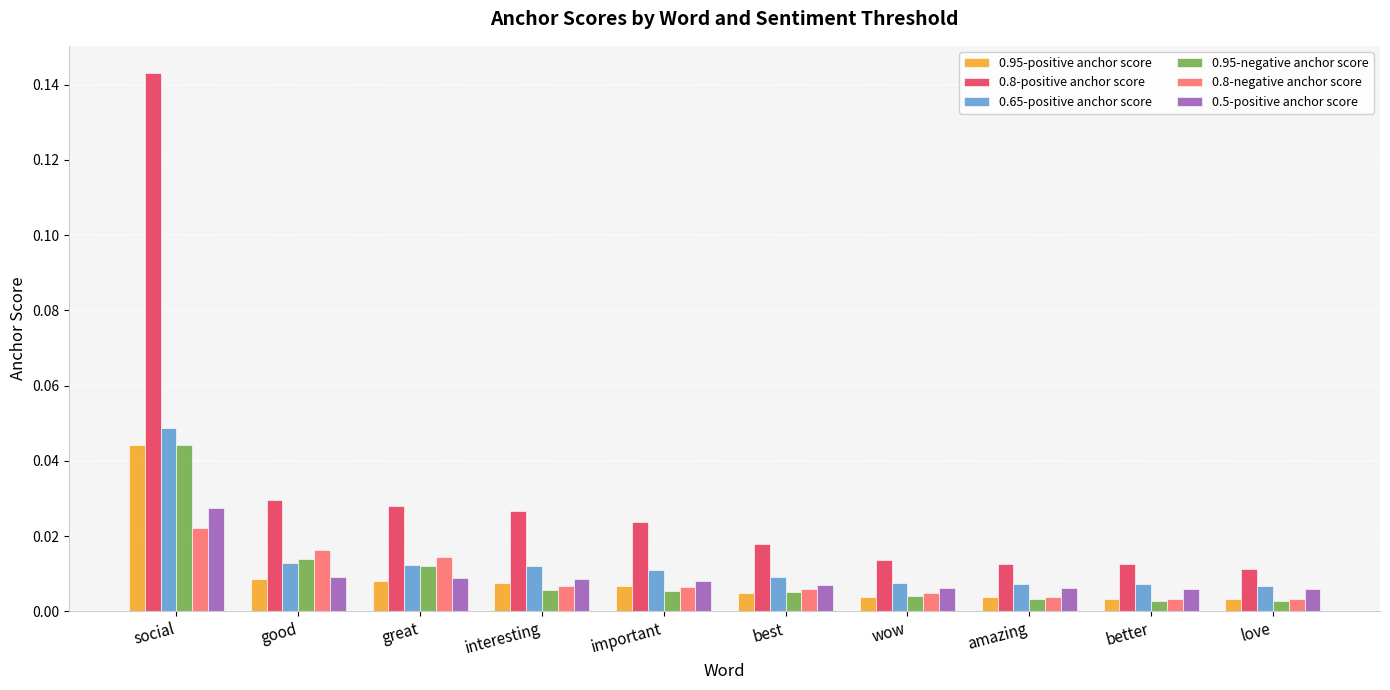

At how many categories does at least one series exceed 0?

10